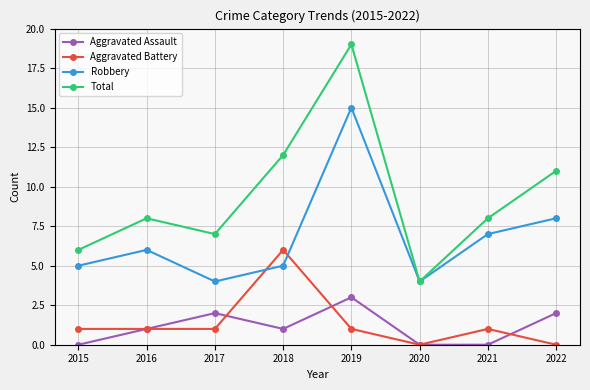

What is the total value across all series at 2018?

24